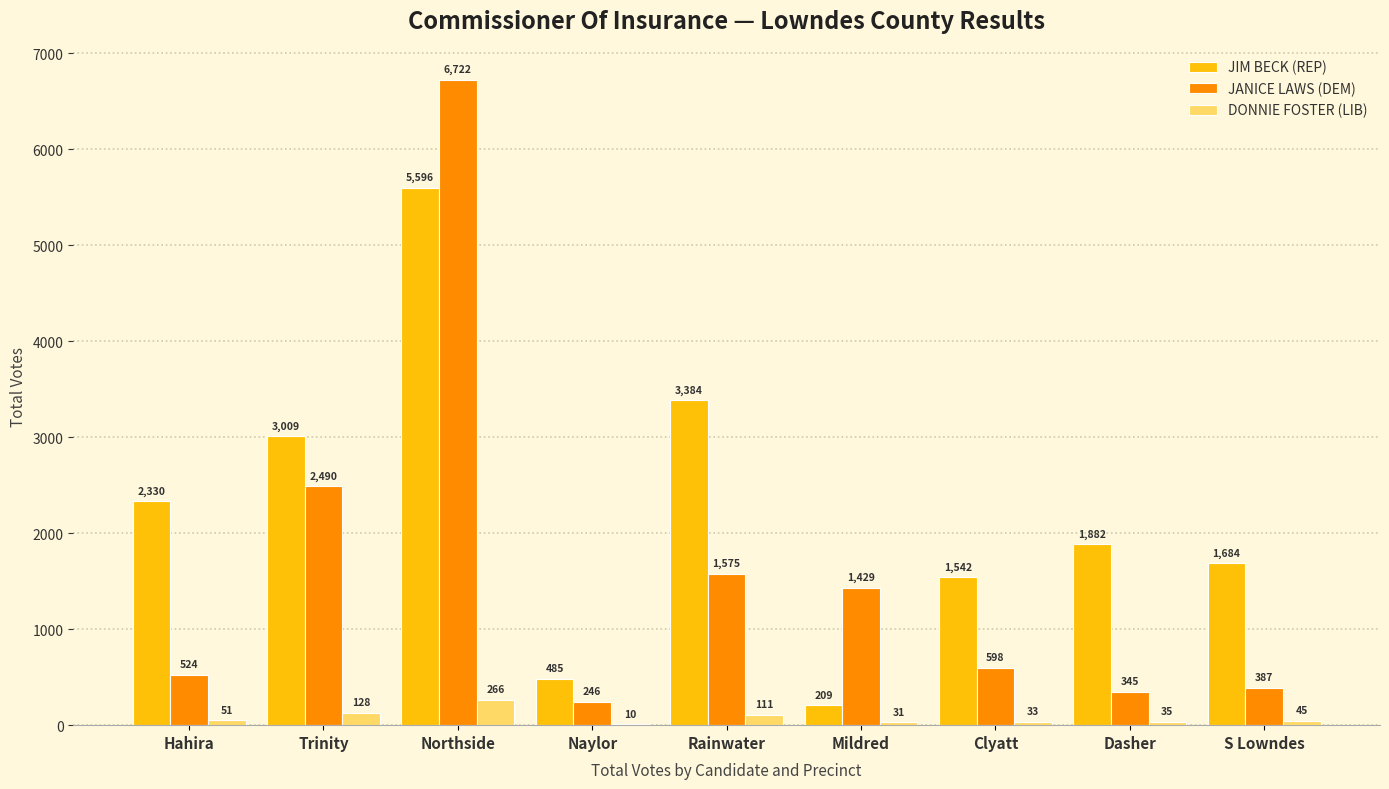

Which category has the highest value in the DONNIE FOSTER (LIB) series?

Northside